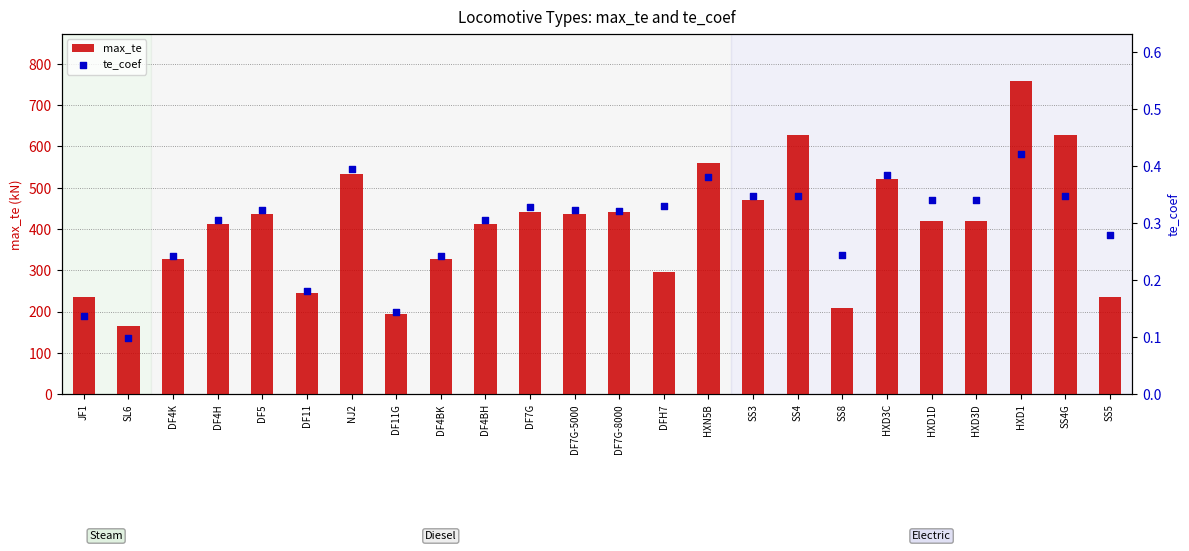

What is the total value across all series at NJ2?

534.6